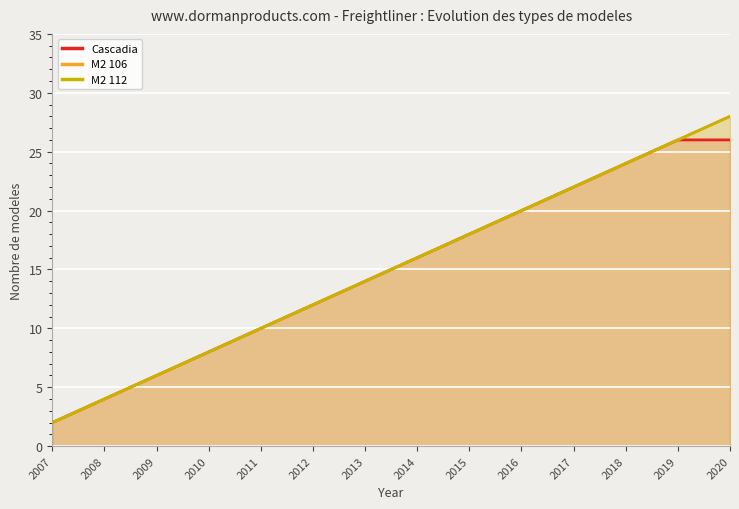

Which label corresponds to the largest value in the chart?

2020